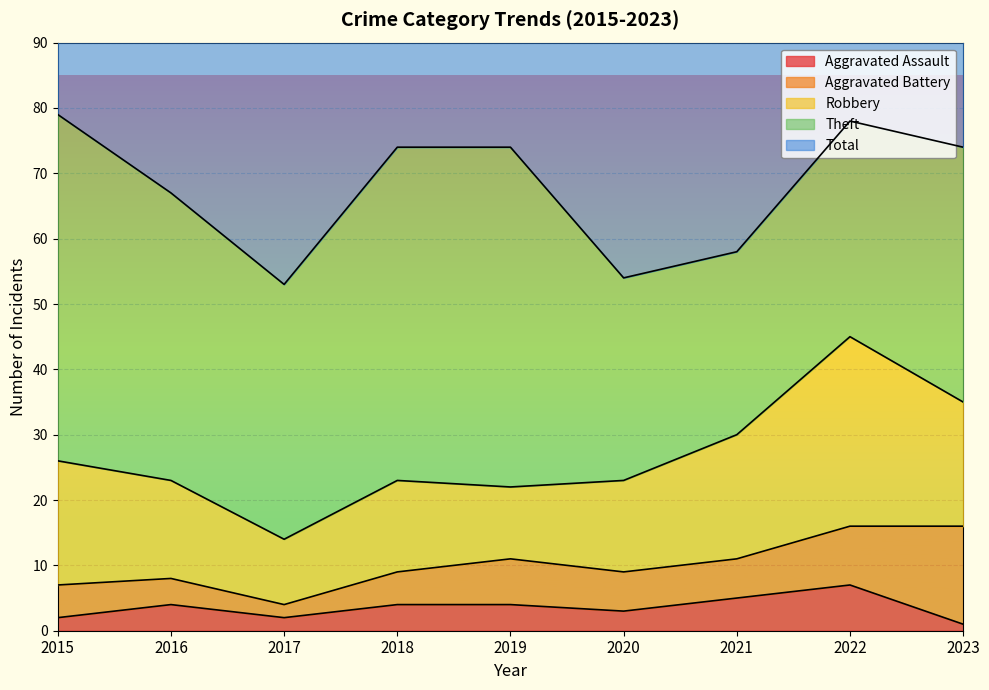

The Aggravated Assault series shows 5 at 2021. True or false?

True